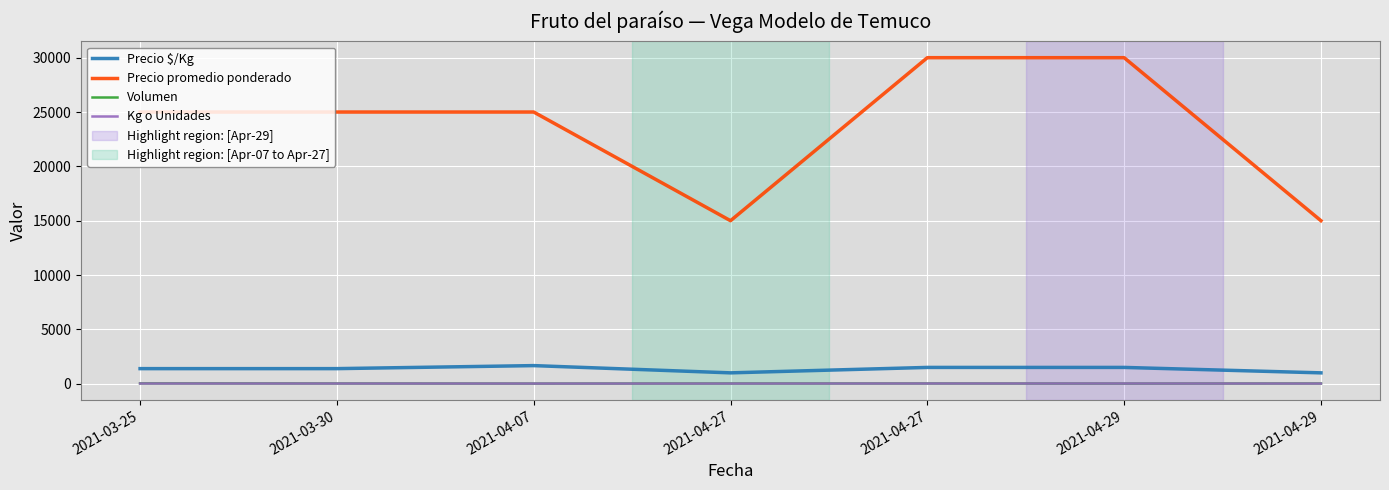

How many lines are shown in the chart?

4